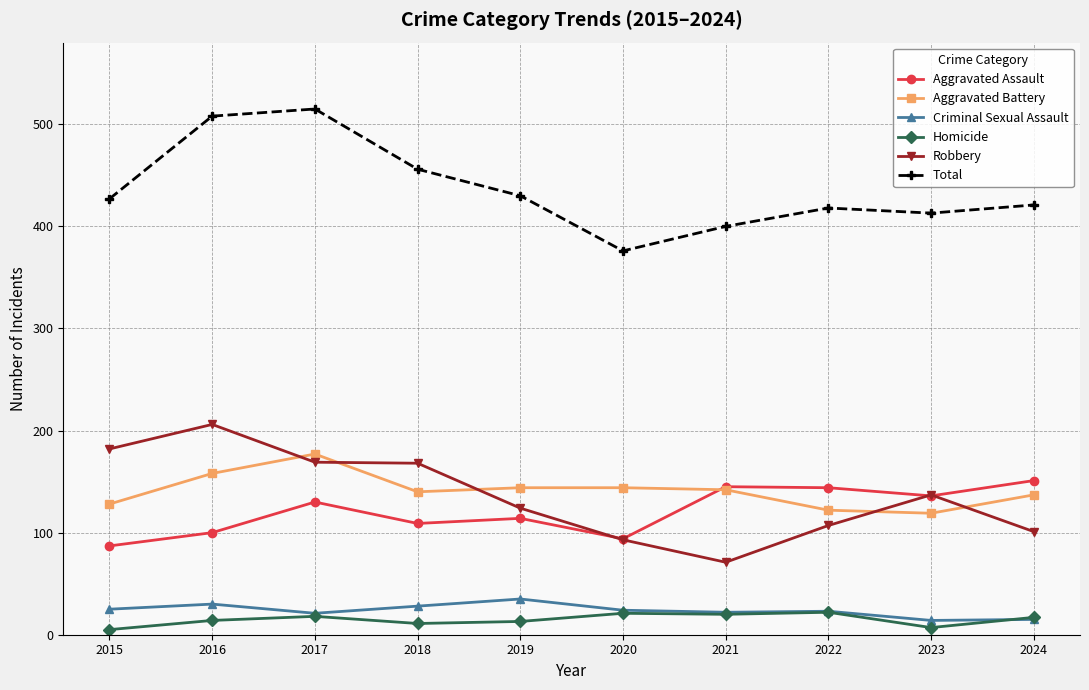

How many lines are shown in the chart?

6